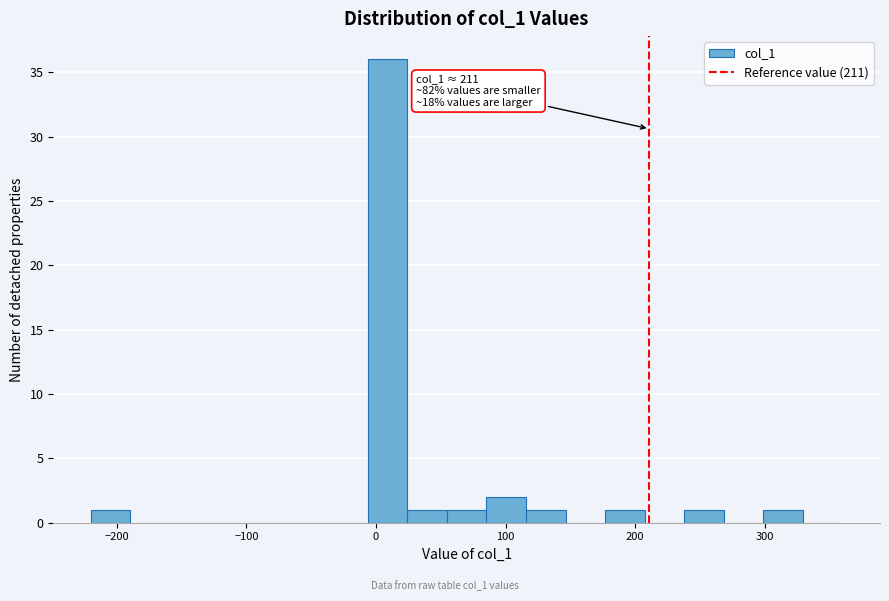

Around what value on the x-axis is the tallest bar? Give the approximate position of its centre, as read against the axis.

10